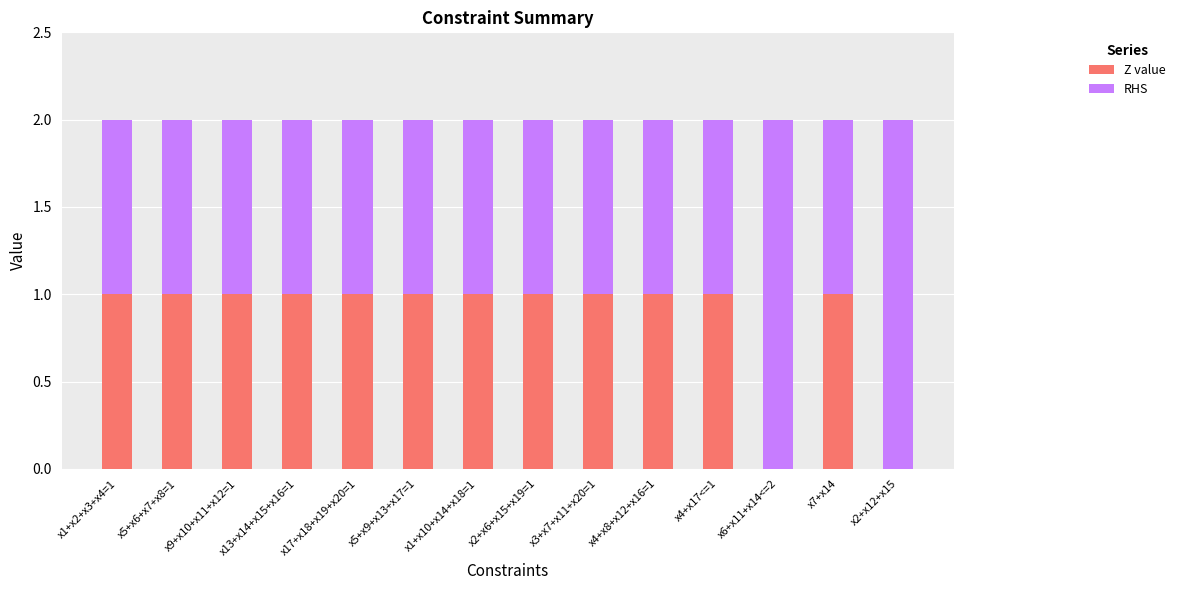

The value of Z value at x7+x14 is 2. True or false?

False